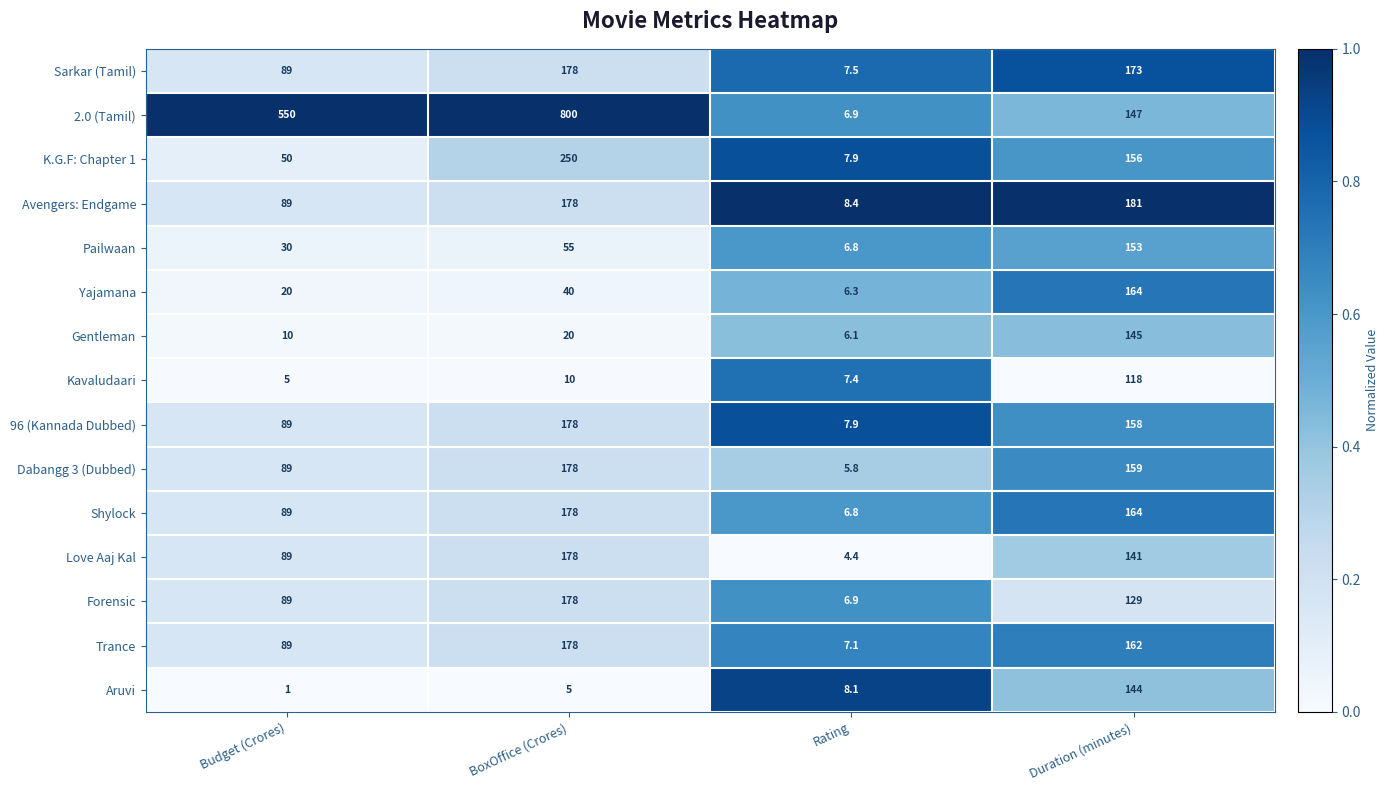

What is the difference between the second highest and minimum values in the Shylock series?

157.2